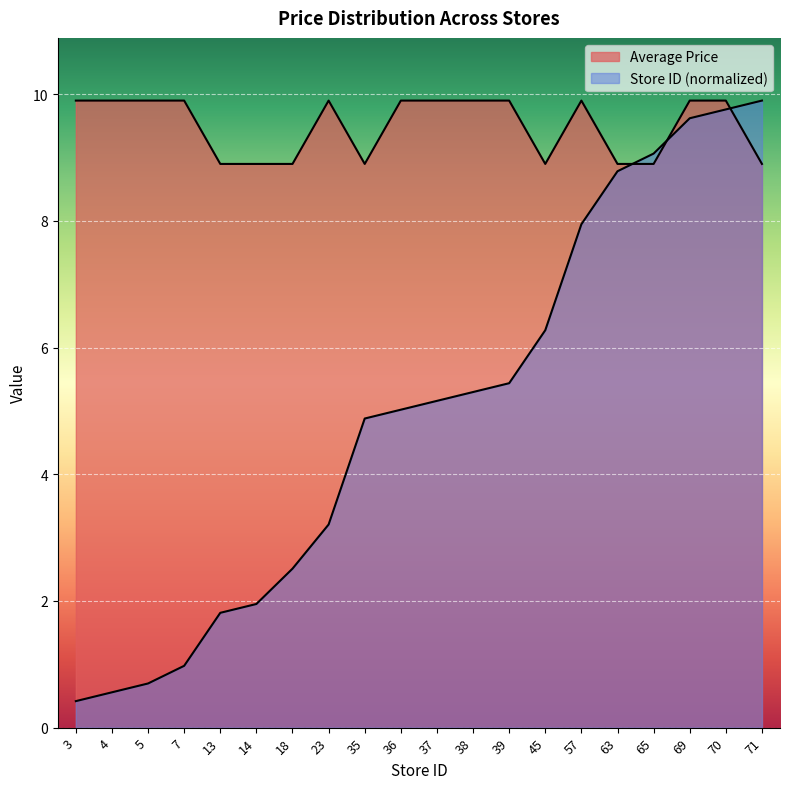

Reading right to left, transcribe all the data shown in this chart.

Average Price: 71=8.9	70=9.9	69=9.9	65=8.9	63=8.9	57=9.9	45=8.9	39=9.9	38=9.9	37=9.9	36=9.9	35=8.9	23=9.9	18=8.9	14=8.9	13=8.9	7=9.9	5=9.9	4=9.9	3=9.9
Store ID: 71=9.9	70=9.8	69=9.6	65=9.1	63=8.8	57=7.9	45=6.3	39=5.4	38=5.3	37=5.2	36=5.0	35=4.9	23=3.2	18=2.5	14=2.0	13=1.8	7=1.0	5=0.7	4=0.6	3=0.4